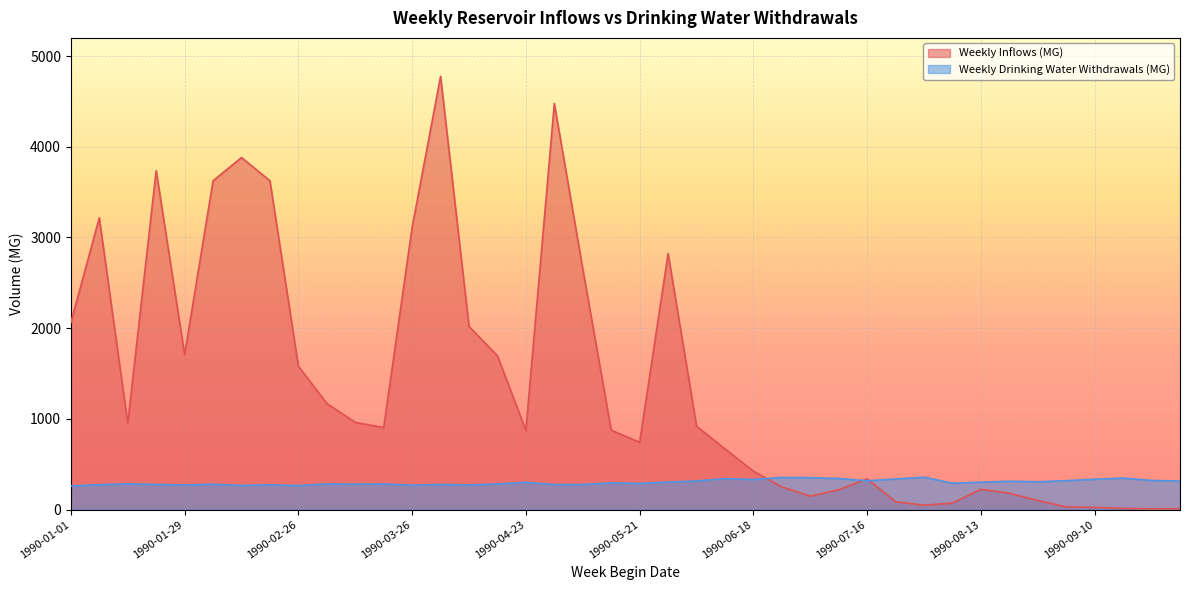

At how many categories does at least one series exceed 451?

24